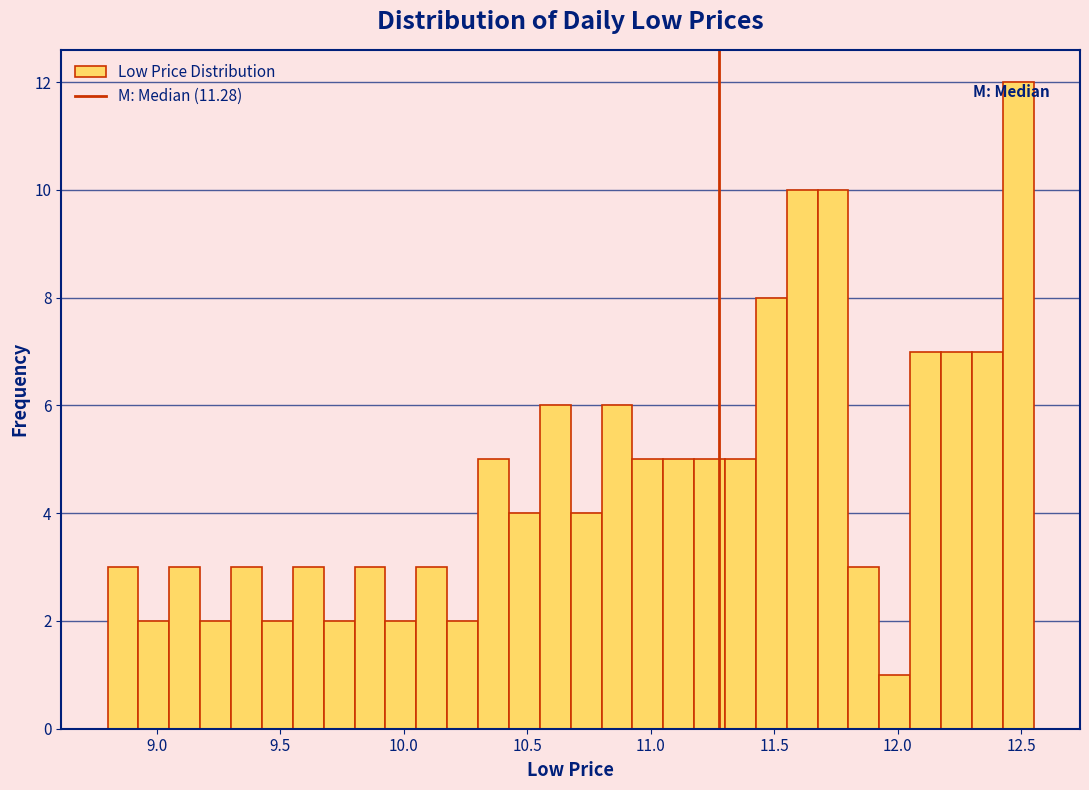

Read against the x-axis, roughly where is the centre of the tallest bar?

12.50